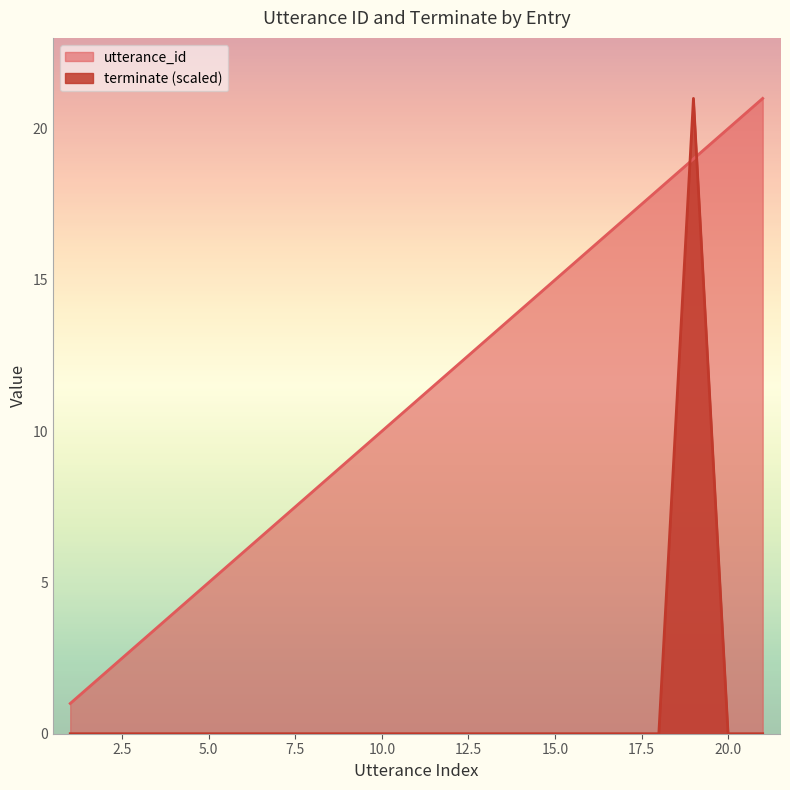

Is it true that utterance_id equals 15 at 15.0?

True